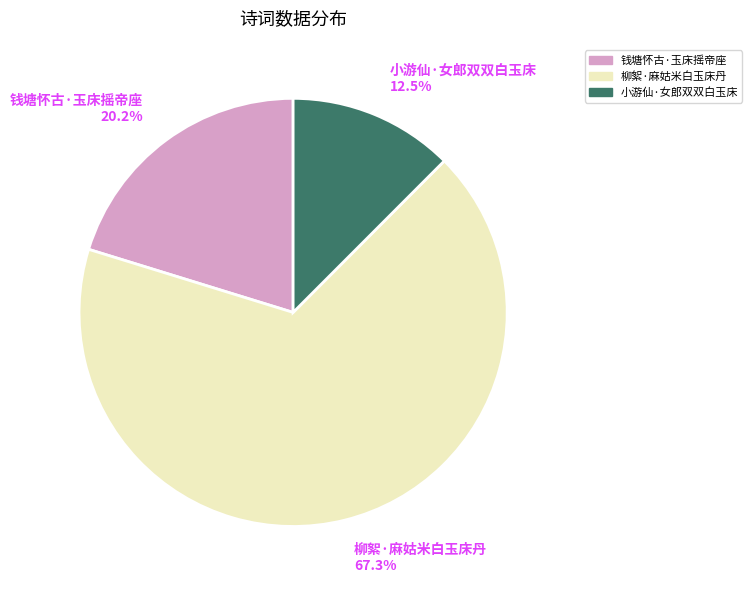

Which category has the smallest portion of the pie?

小游仙·女郎双双白玉床